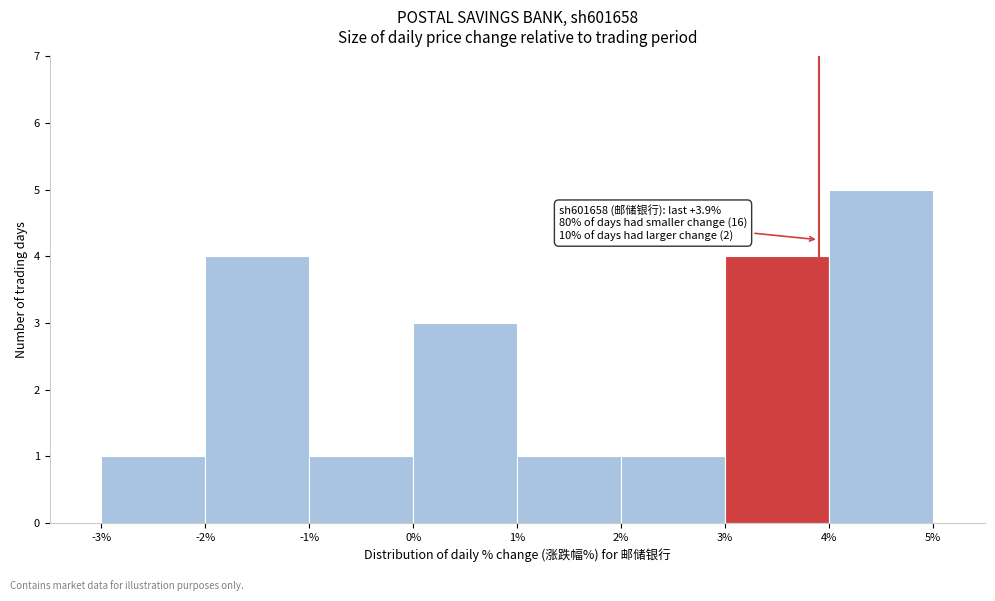

Over which range of the x-axis is the bar tallest?

4% to 5%